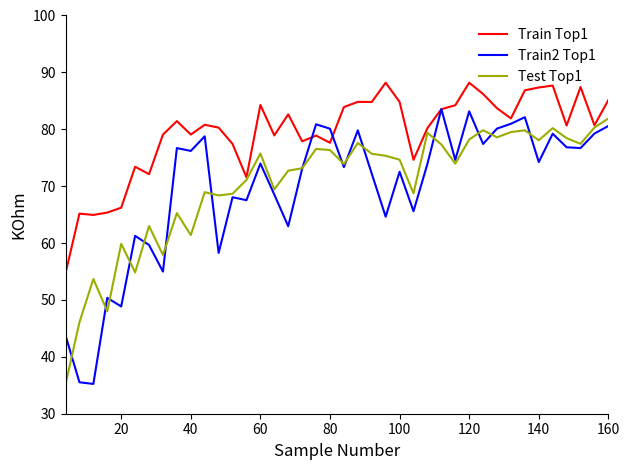

What is the lowest value of the Train Top1 series?

54.7